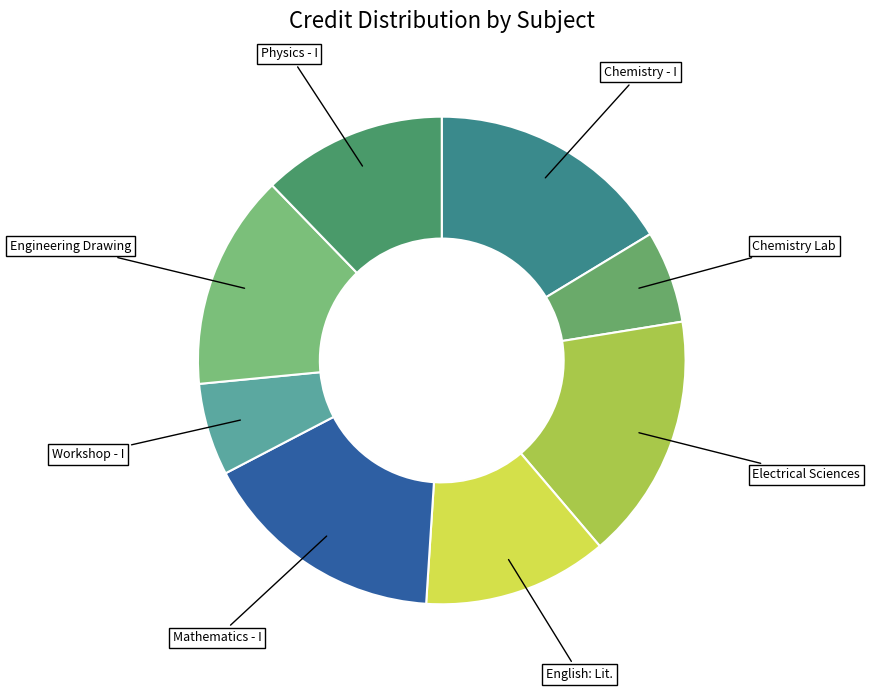

True or false: Engineering Drawing accounts for 26% of the total.

False